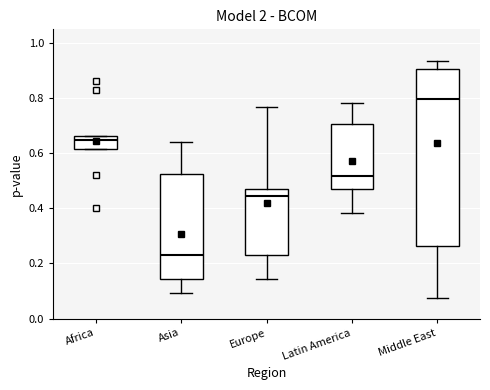

Reading left to right, transcribe this box plot: for each box, give where its median line is, the range the box spans, and where its two whiskers end, as read against the y-axis. The values are not printed on the chart, so give them approximately, as read against the axis.

Africa: median 0.64, box 0.62 to 0.66, whiskers 0.62 to 0.66
Asia: median 0.24, box 0.14 to 0.52, whiskers 0.10 to 0.64
Europe: median 0.44, box 0.22 to 0.48, whiskers 0.14 to 0.76
Latin America: median 0.52, box 0.48 to 0.70, whiskers 0.38 to 0.78
Middle East: median 0.80, box 0.26 to 0.90, whiskers 0.08 to 0.94